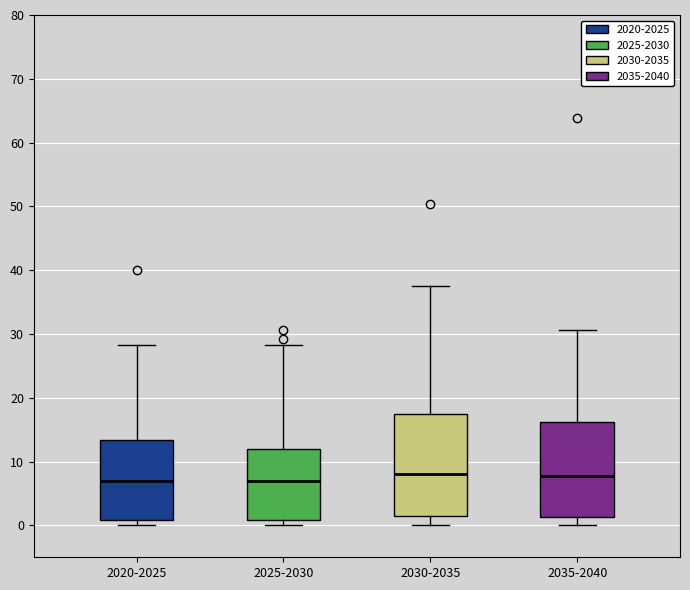

Which box is the tallest, from its lower edge to its upper edge?

2030-2035